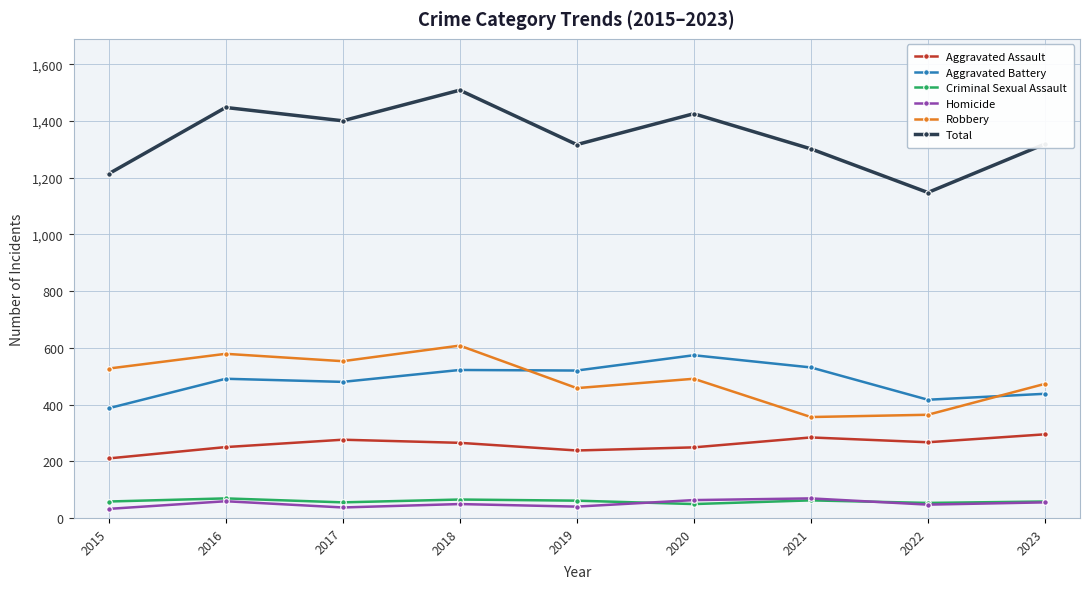

How many categories are shown in the chart?

9